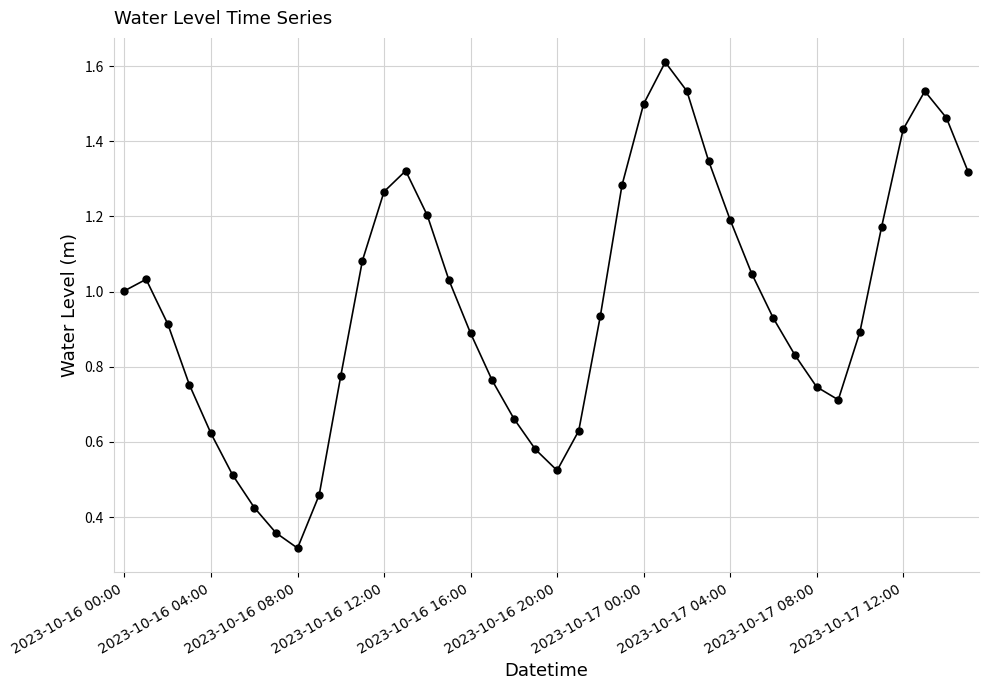

True or false: the data has more than 0 interior local peaks.

True